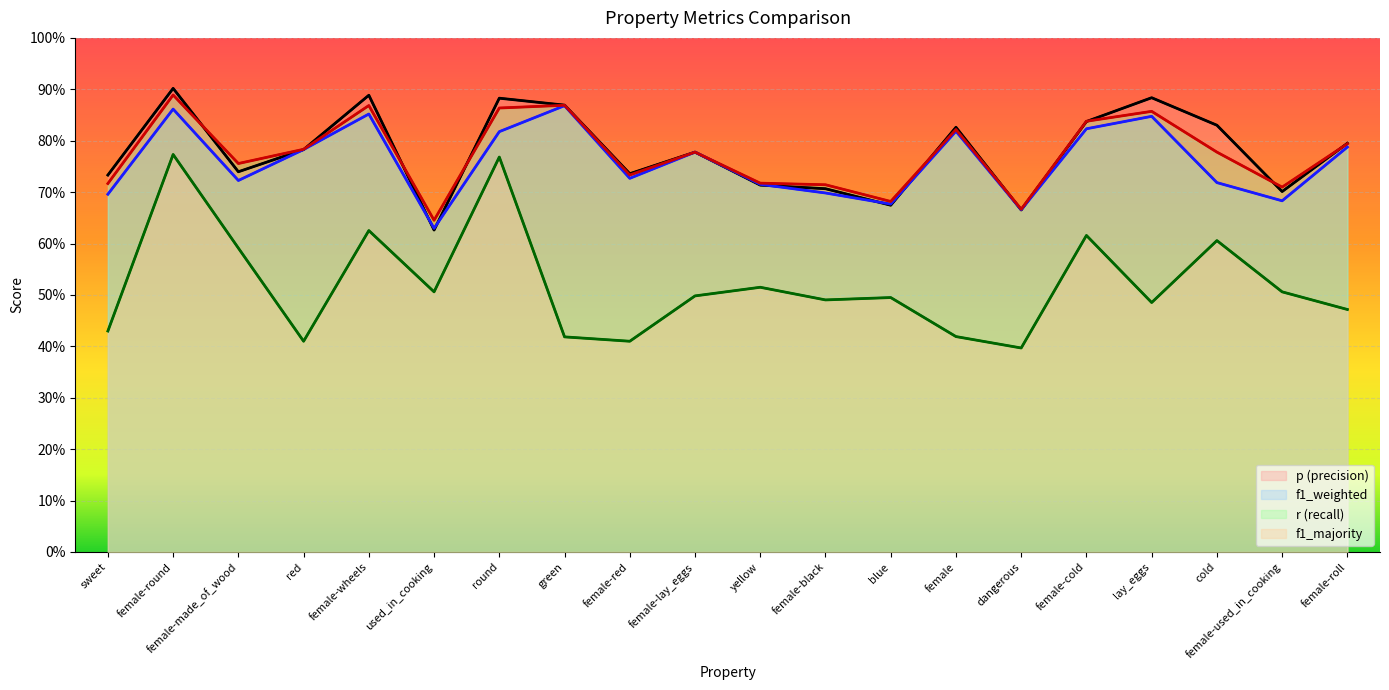

What is the label of the 5th point from the right?

female-cold